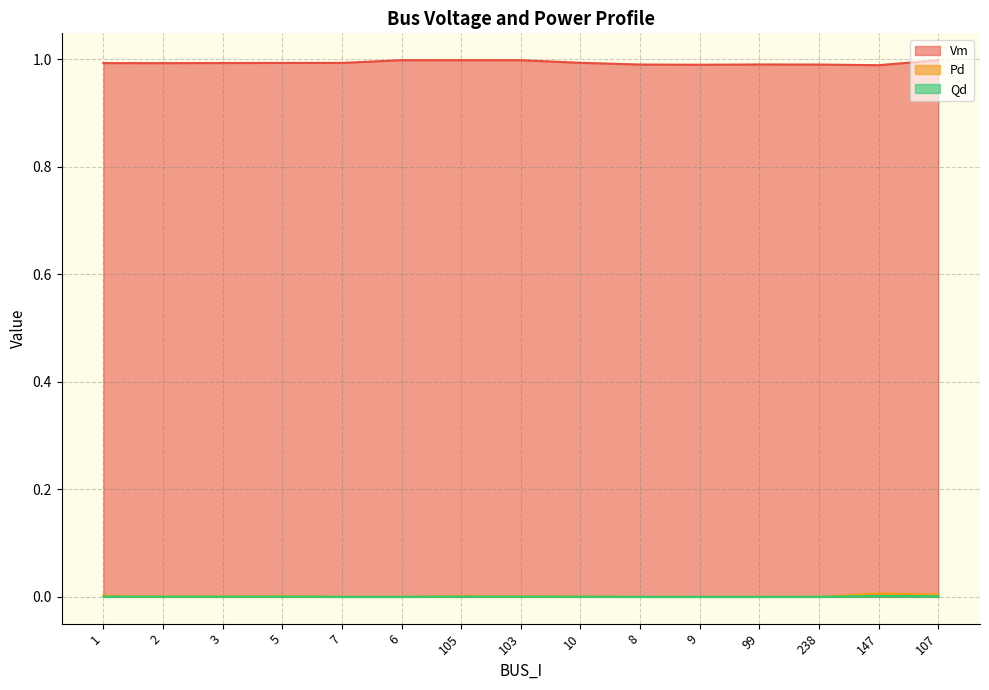

Which series has the largest range (max minus min)?

Vm